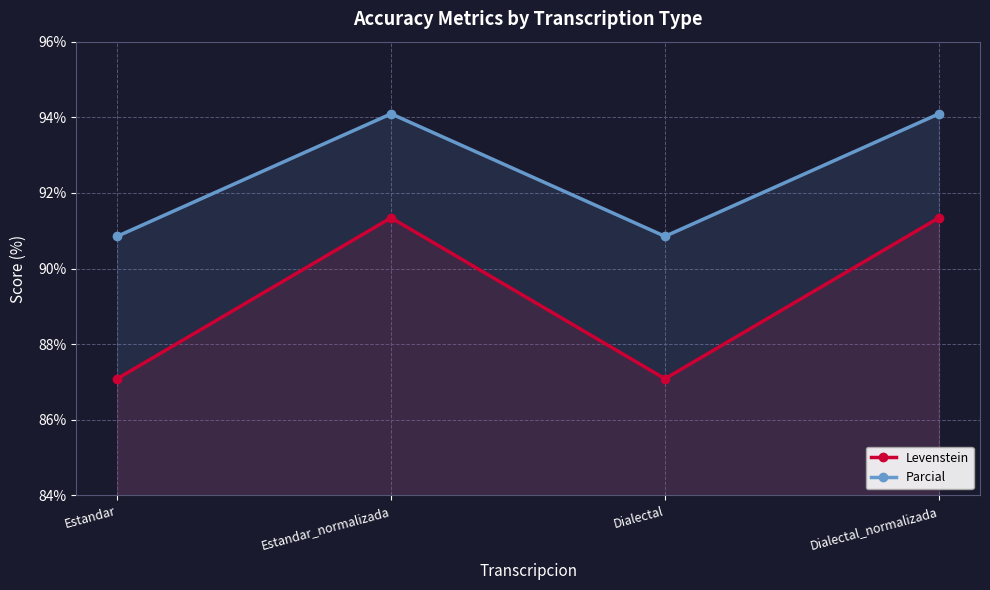

Reading left to right, extract all data points from this chart.

Levenstein: Estandar=87.1	Estandar_normalizada=91.3	Dialectal=87.1	Dialectal_normalizada=91.3
Parcial: Estandar=90.9	Estandar_normalizada=94.1	Dialectal=90.9	Dialectal_normalizada=94.1